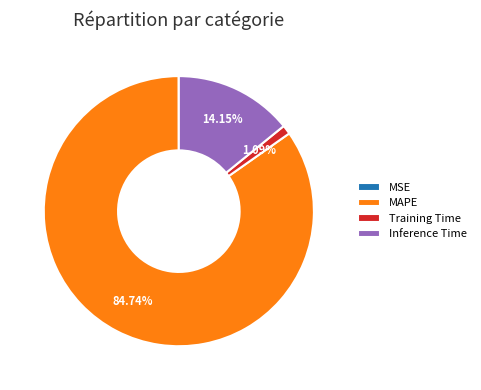

To the nearest percent, what is the difference between the Inference Time and MAPE slice percentages?

71%